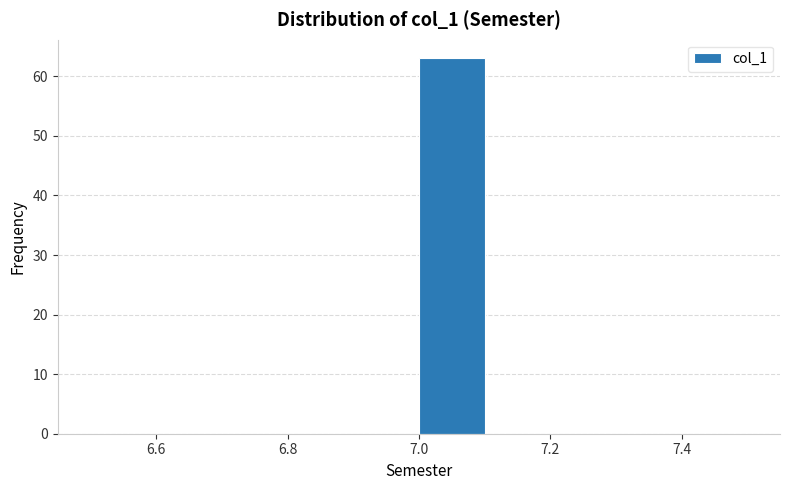

Reading left to right, transcribe this chart: for each bar, give the range it covers on the x-axis and its height. The values are not printed on the chart, so give them approximately, as read against the axis.

6.5 to 6.6: 0
6.6 to 6.7: 0
6.7 to 6.8: 0
6.8 to 6.9: 0
6.9 to 7.0: 0
7.0 to 7.1: 63
7.1 to 7.2: 0
7.2 to 7.3: 0
7.3 to 7.4: 0
7.4 to 7.5: 0